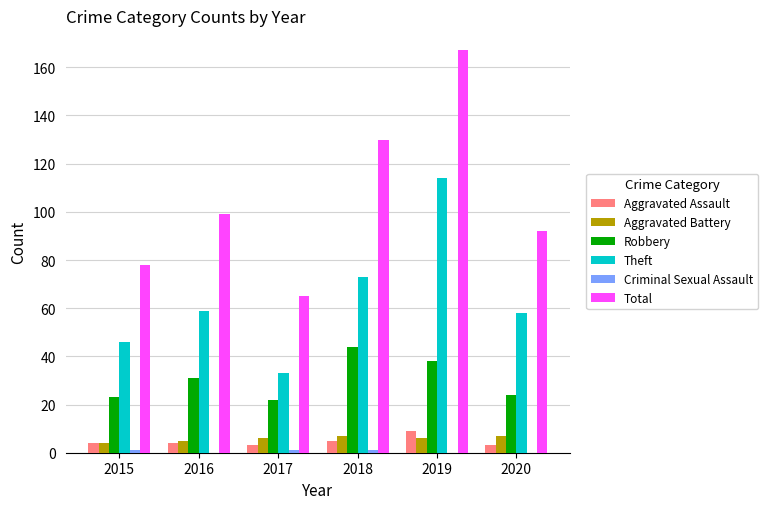

The value of Robbery at 2018 is 44. True or false?

True